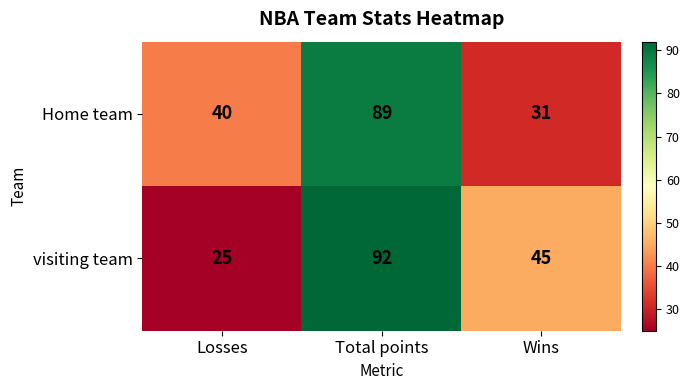

Which label corresponds to the smallest value in the chart?

Losses